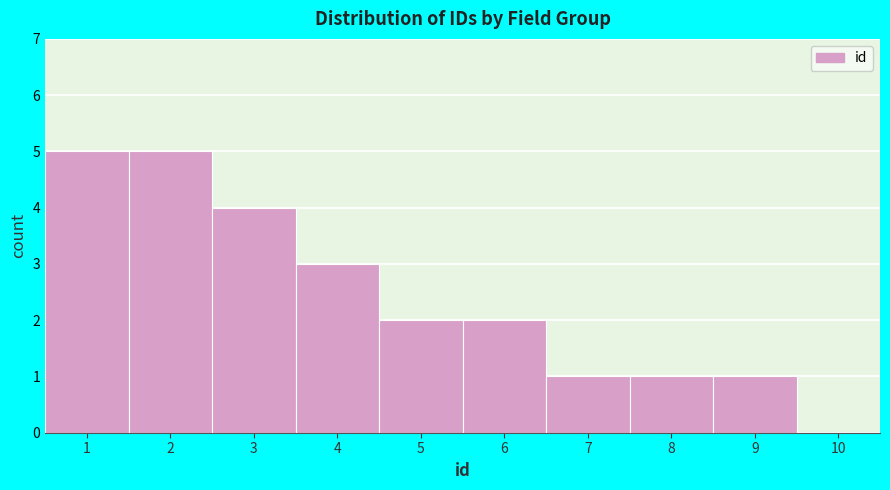

Reading left to right, extract all data points from this chart.

1=5	2=5	3=4	4=3	5=2	6=2	7=1	8=1	9=1	10=0